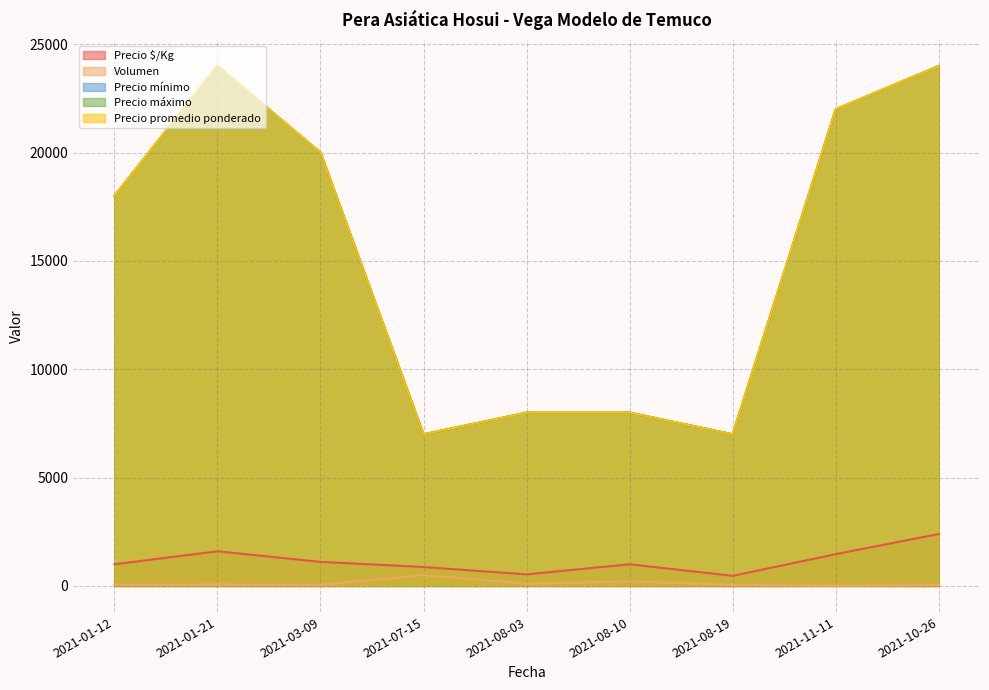

What is the label of the 7th point from the right?

2021-03-09